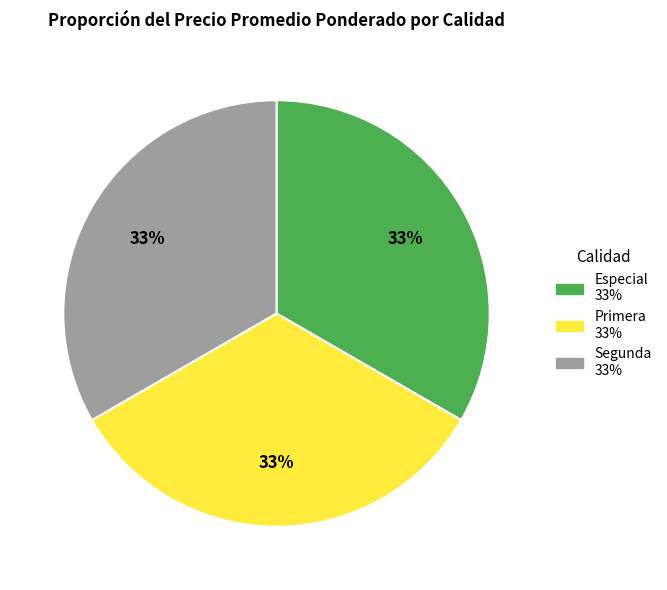

What percentage is the Segunda slice, to the nearest percent?

33%